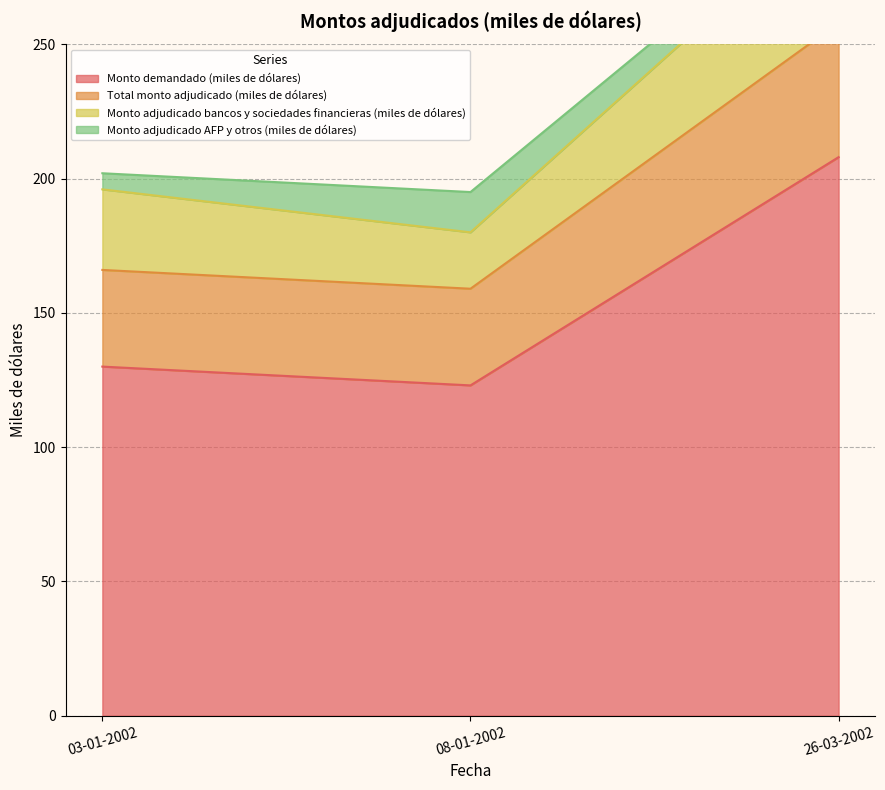

Where does the Monto demandado (miles de dólares) series first go above 130?

26-03-2002